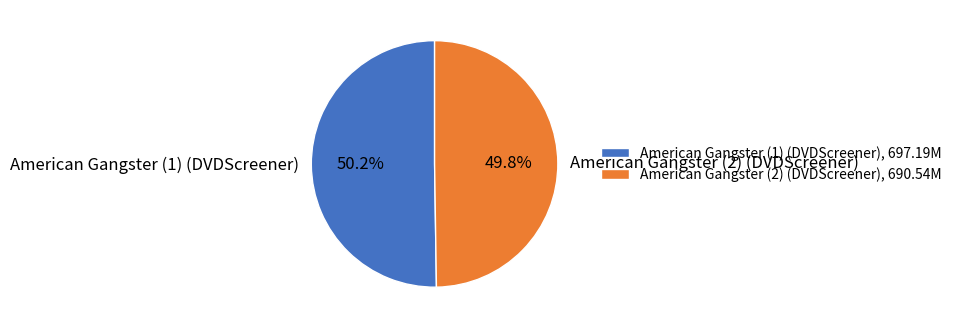

Is it true that American Gangster (2) (DVDScreener) is 41% of the pie?

False